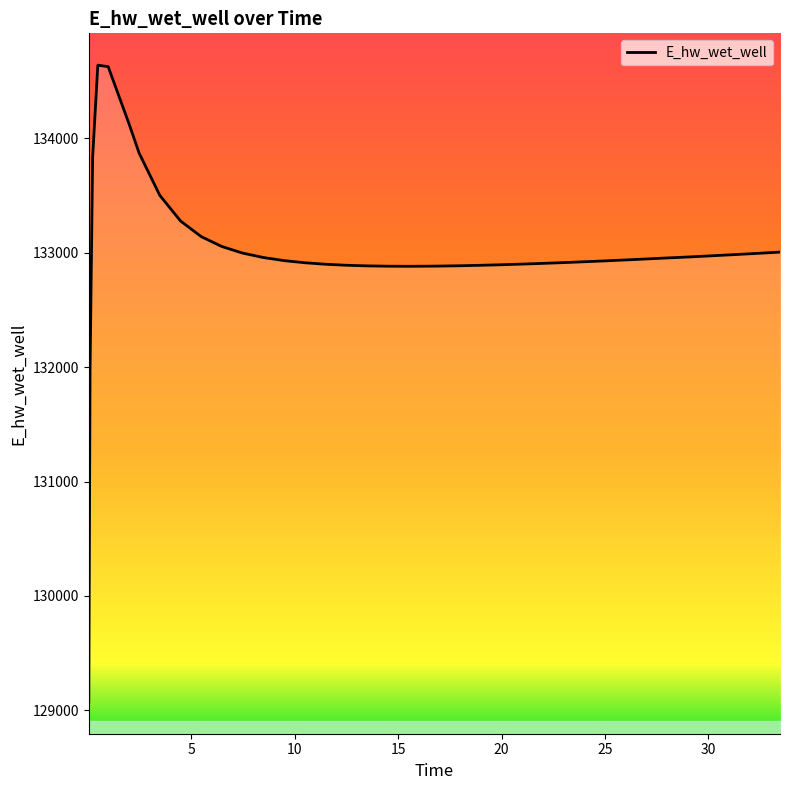

What is the difference between the maximum and minimum values?

5564.1